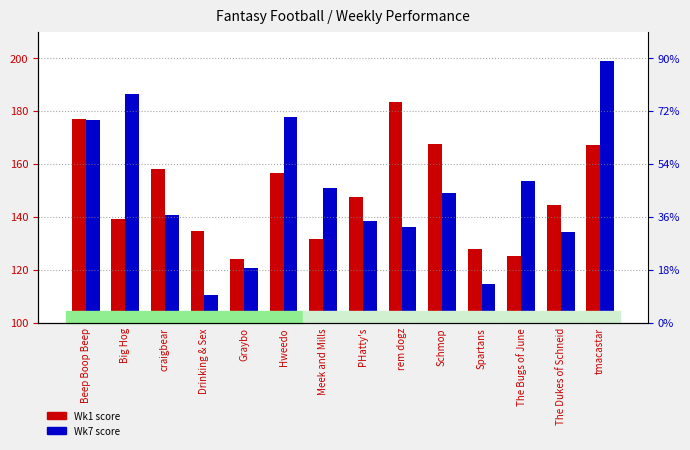

What is the label of the 14th bar from the right?

Beep Boop Beep